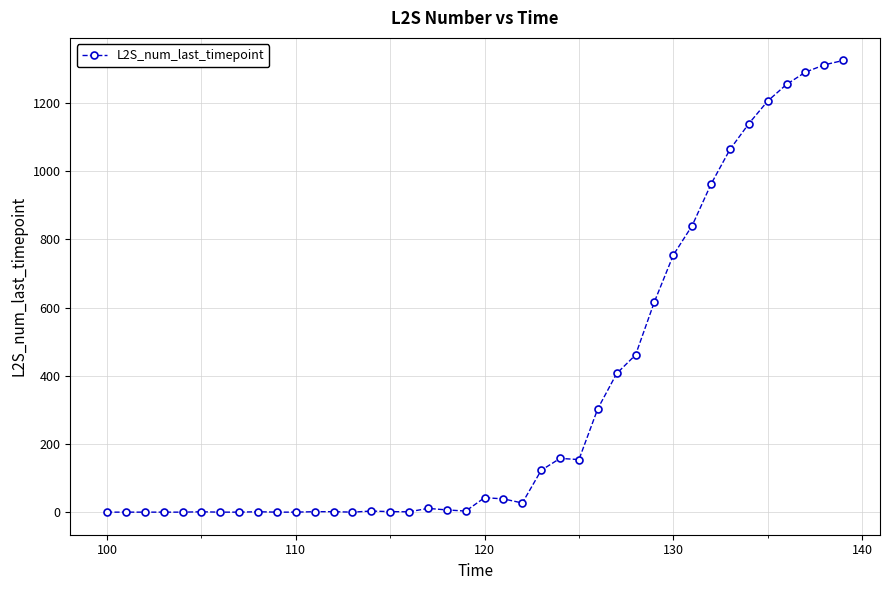

What is the value of the 27th point from the left?

303.6